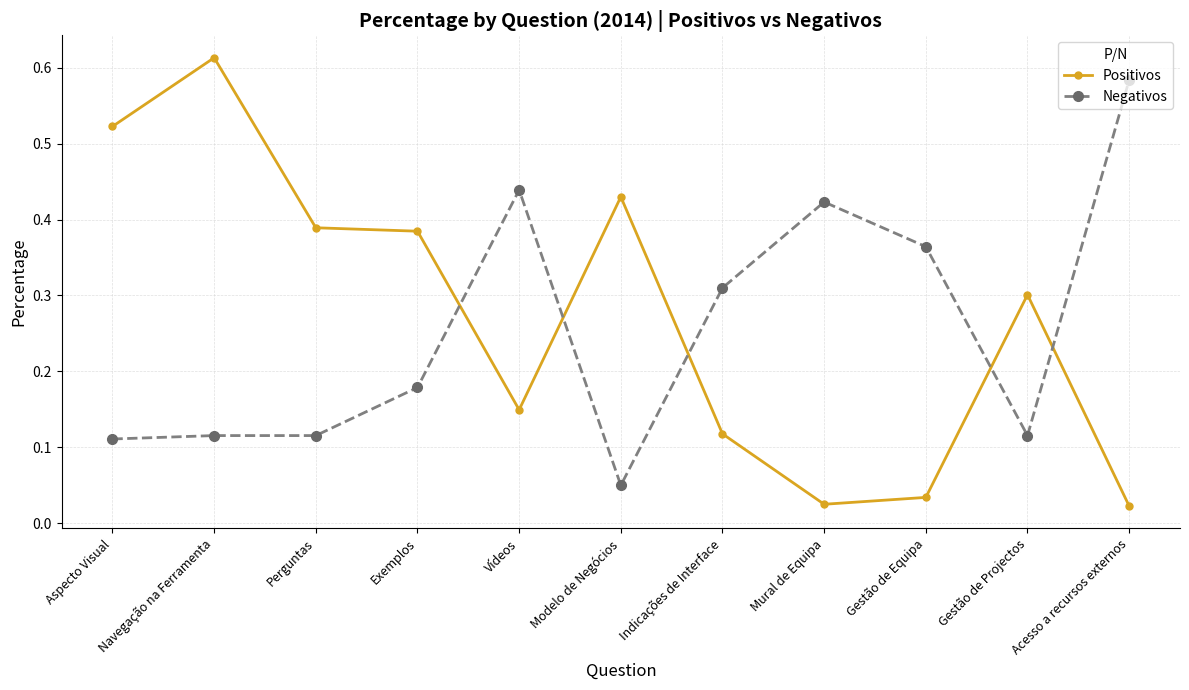

What position from the left is Vídeos?

5